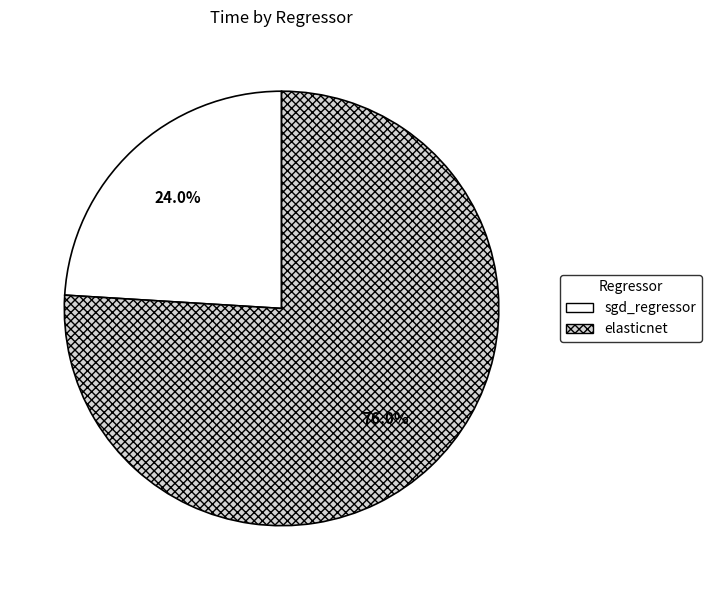

Combined, do elasticnet and sgd_regressor account for over 50%?

Yes